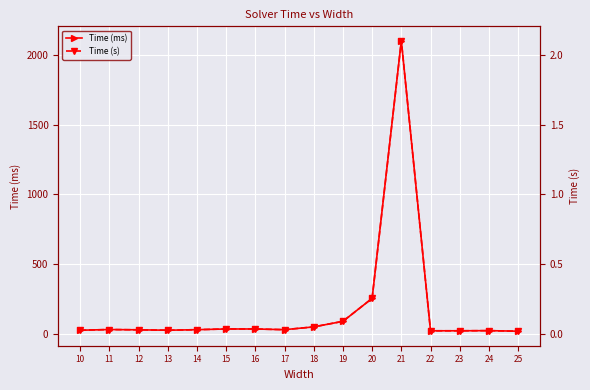

Which series has the widest spread of values?

Time (ms)